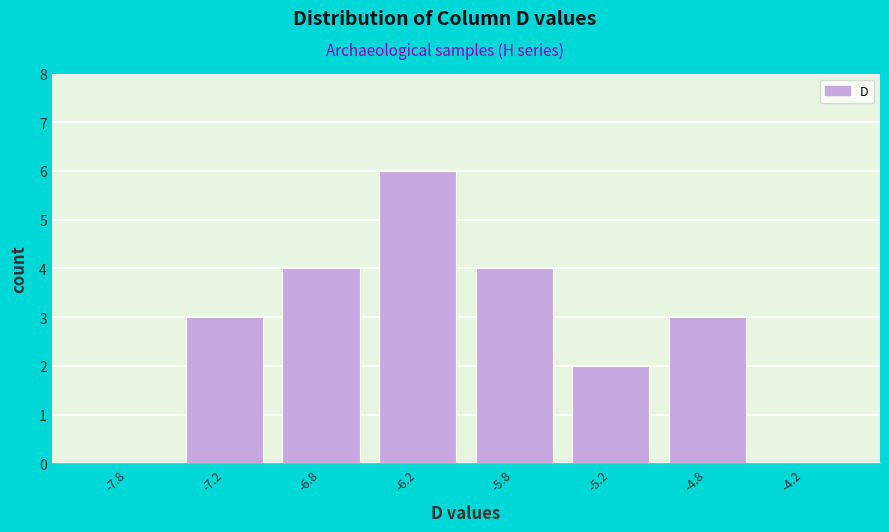

Reading right to left, what are all the values shown in this chart?

-4.2=0	-4.8=3	-5.2=2	-5.8=4	-6.2=6	-6.8=4	-7.2=3	-7.8=0